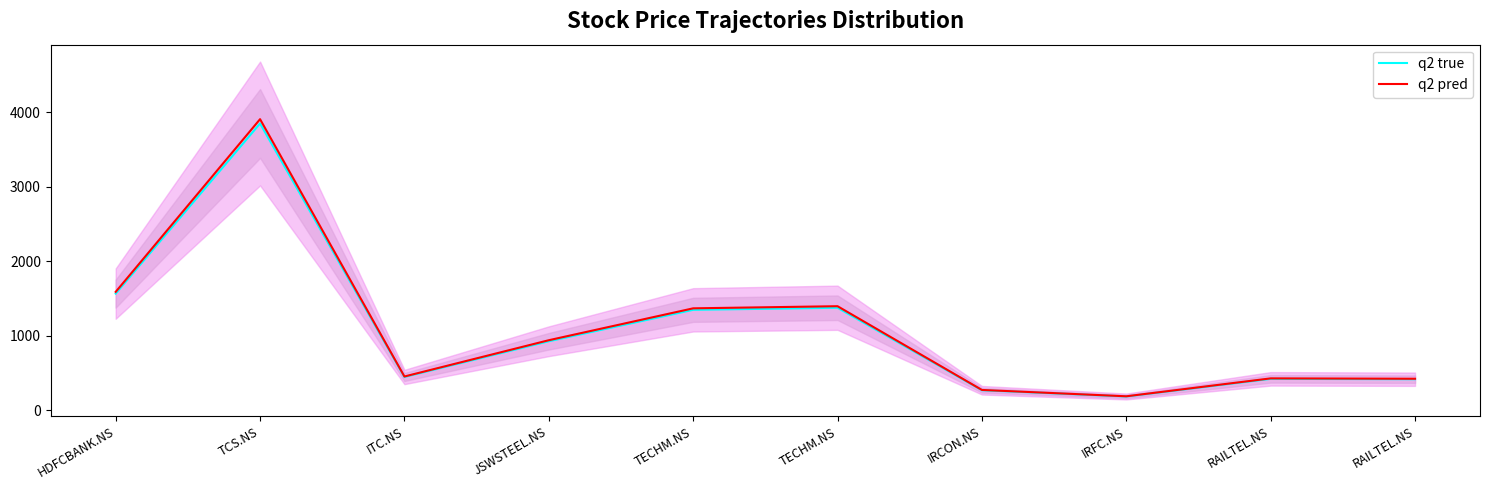

What is the minimum value shown in the chart?

183.0